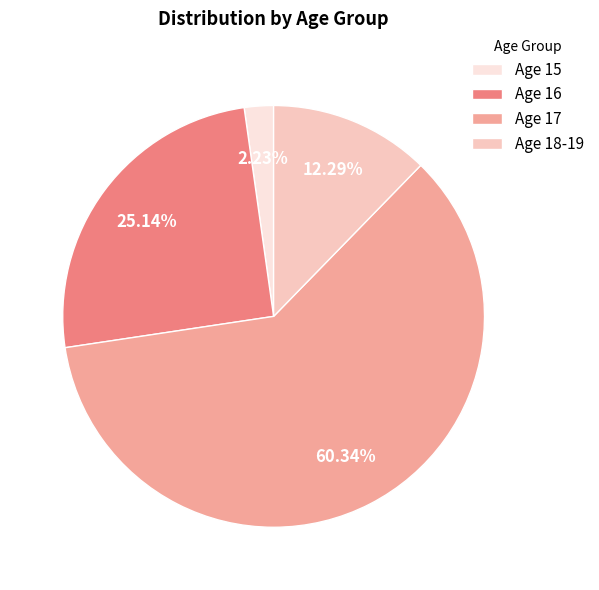

Which category has the smallest portion of the pie?

Age 15